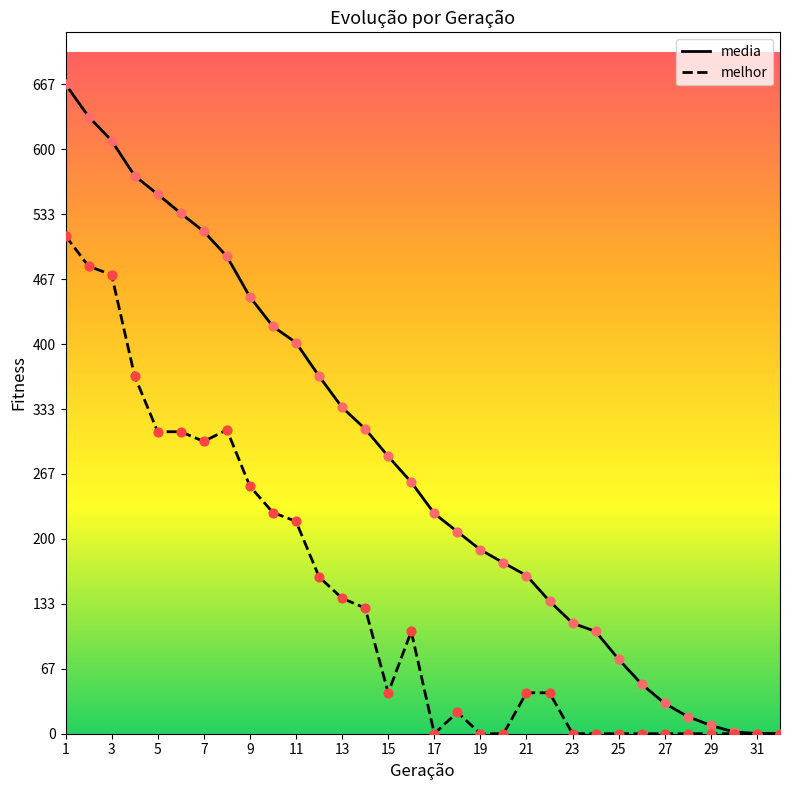

Which series has the widest spread of Y values?

media